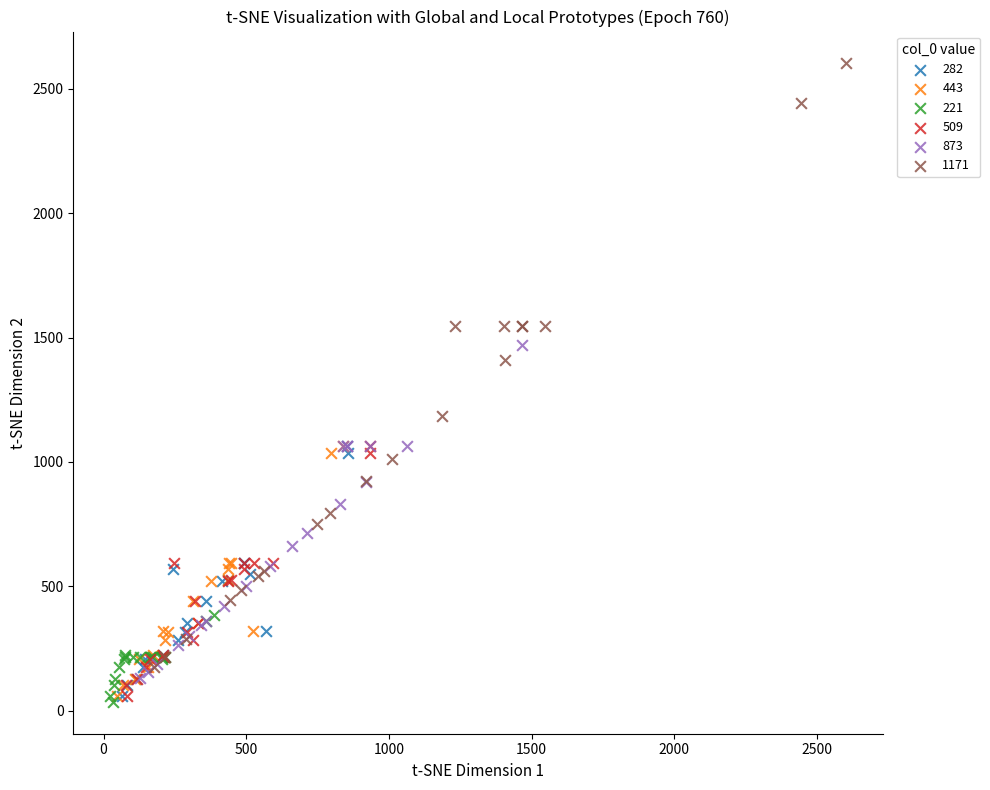

Which series has the widest spread of Y values?

1171